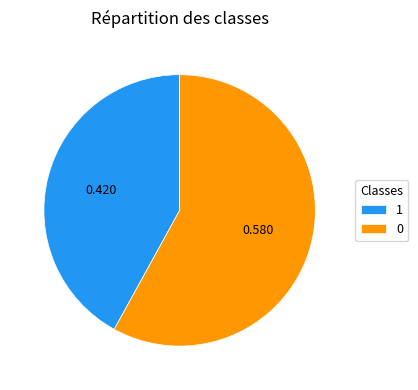

Combined, do 0 and 1 account for over 50%?

Yes